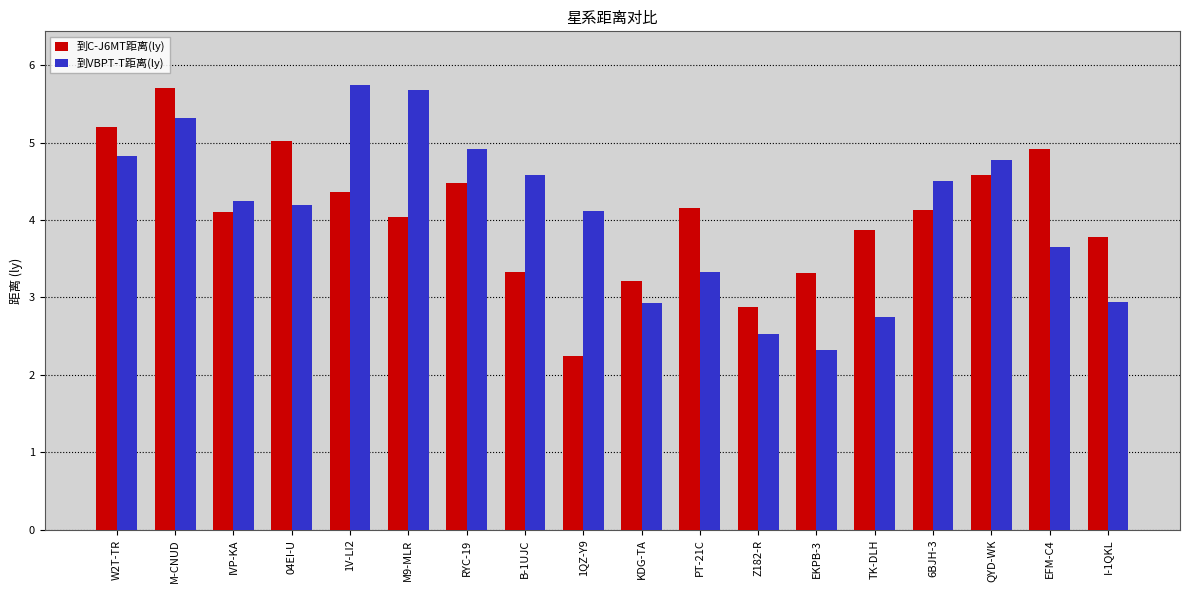

What is the value of the 到C-J6MT距离(ly) bar at the 13th from the left?

3.3